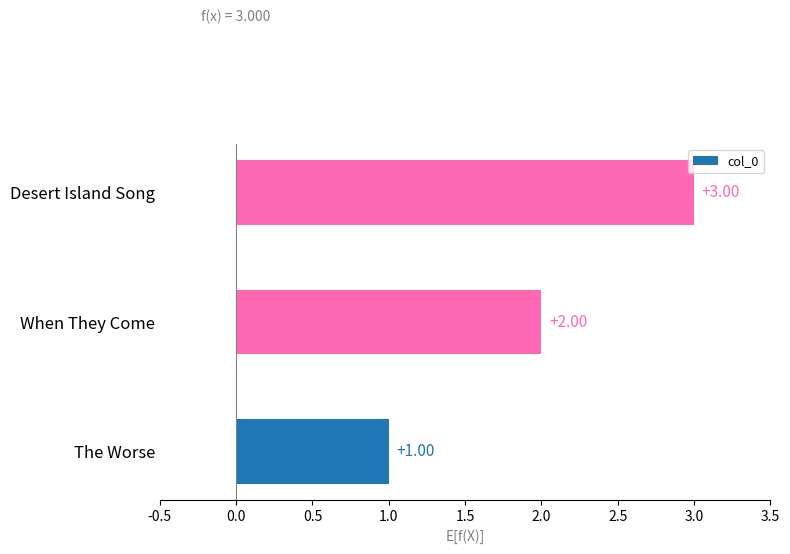

What is the sum of all values?

6